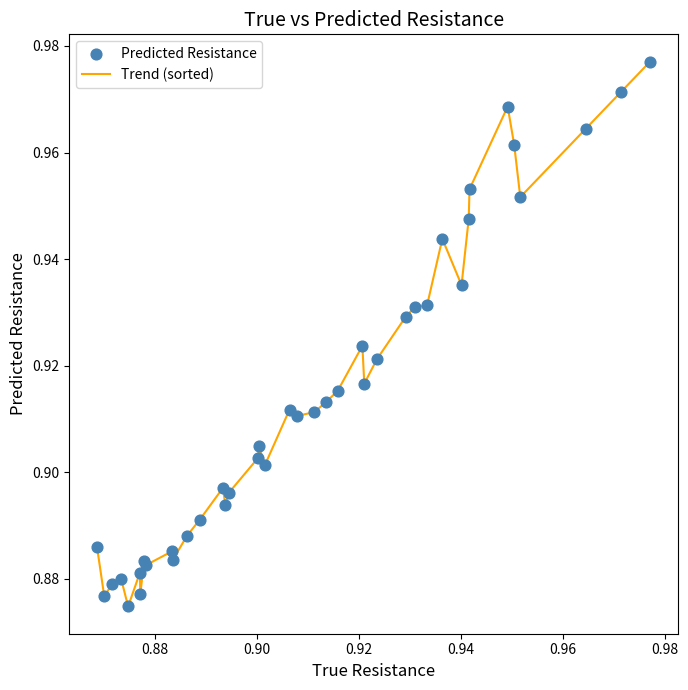

Is this an area chart (filled region under the line)?

No